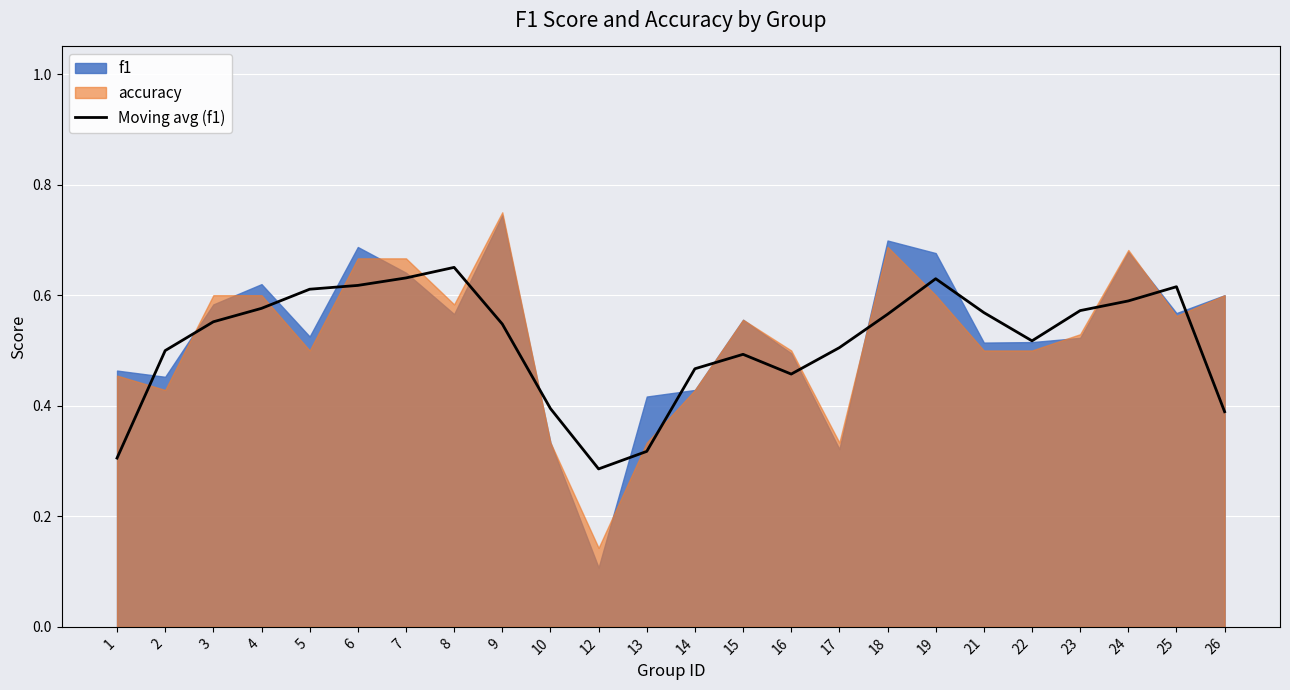

Reading left to right, extract all data points from this chart.

1=0.3	2=0.5	3=0.6	4=0.6	5=0.6	6=0.6	7=0.6	8=0.7	9=0.5	10=0.4	12=0.3	13=0.3	14=0.5	15=0.5	16=0.5	17=0.5	18=0.6	19=0.6	21=0.6	22=0.5	23=0.6	24=0.6	25=0.6	26=0.4